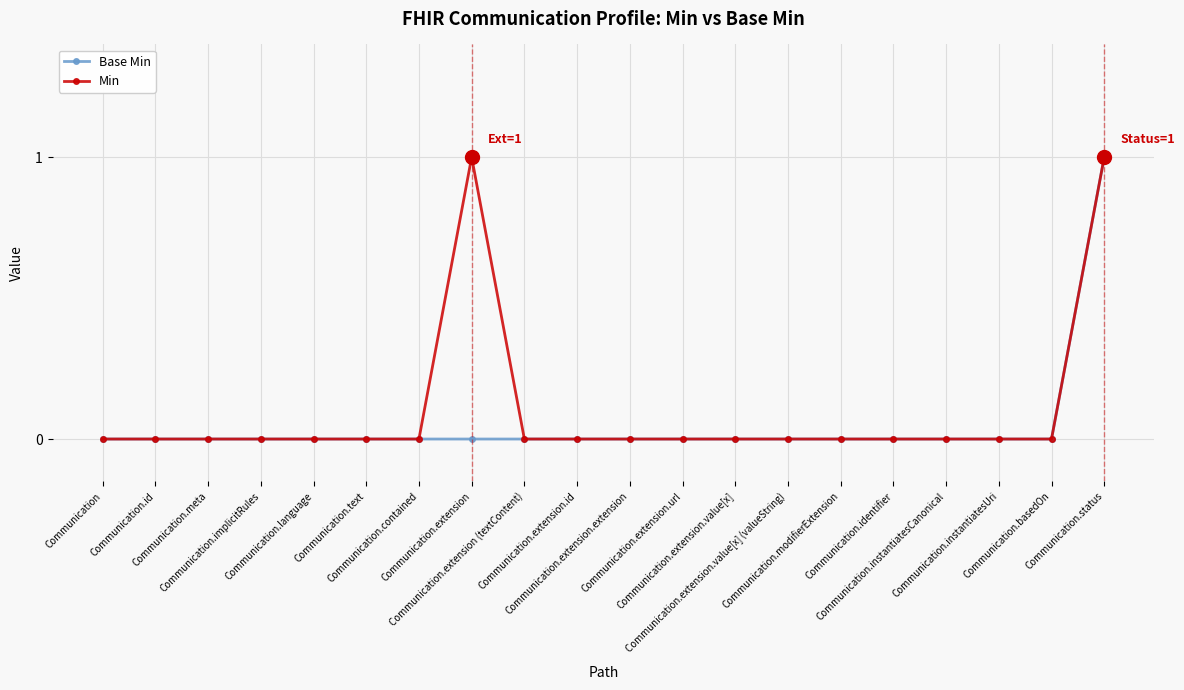

Count the number of data series in this chart.

2